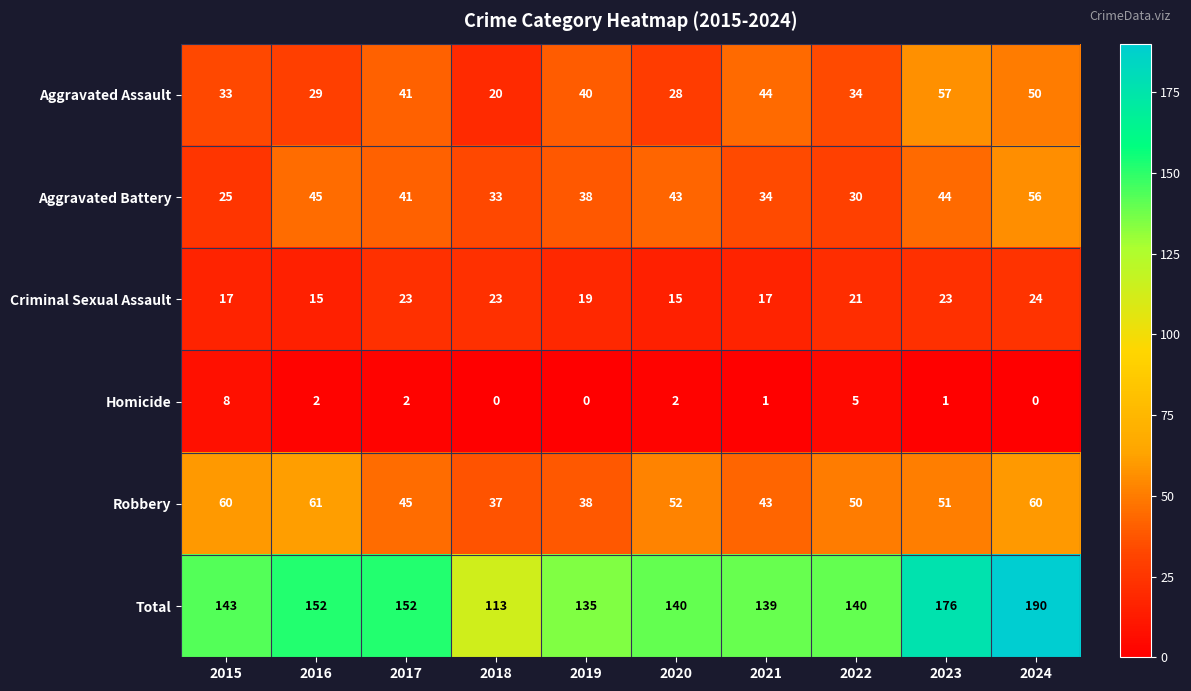

List the series in order of their peak value, highest first.

Total, Robbery, Aggravated Assault, Aggravated Battery, Criminal Sexual Assault, Homicide